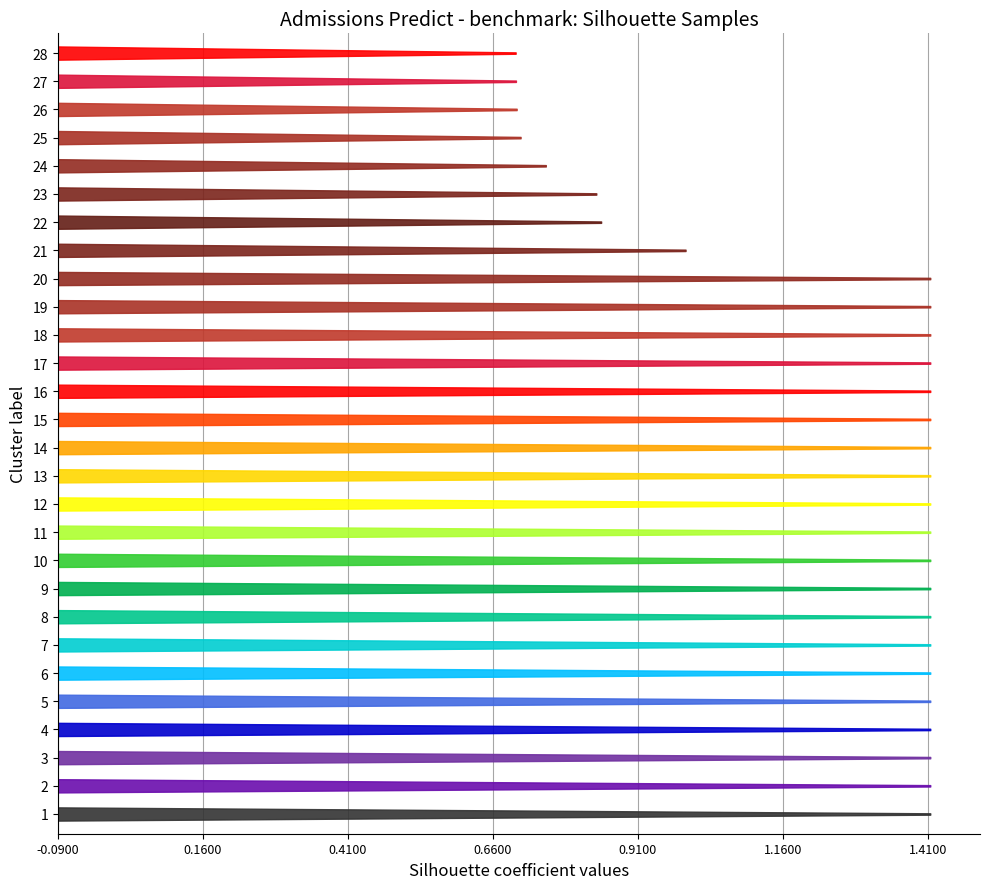

What is the value of the 16th point from the left?

1.4